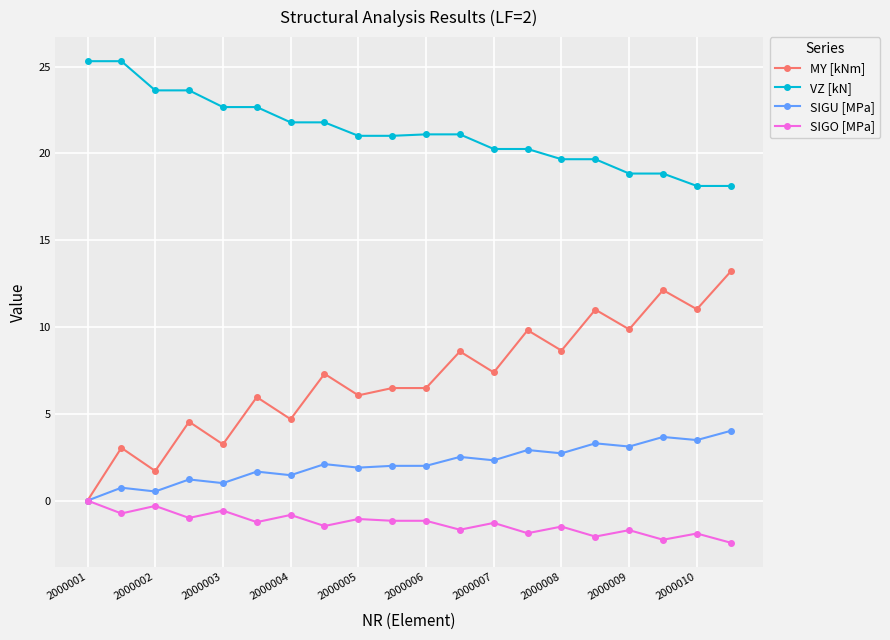

Which series has the largest total across all categories?

VZ [kN]